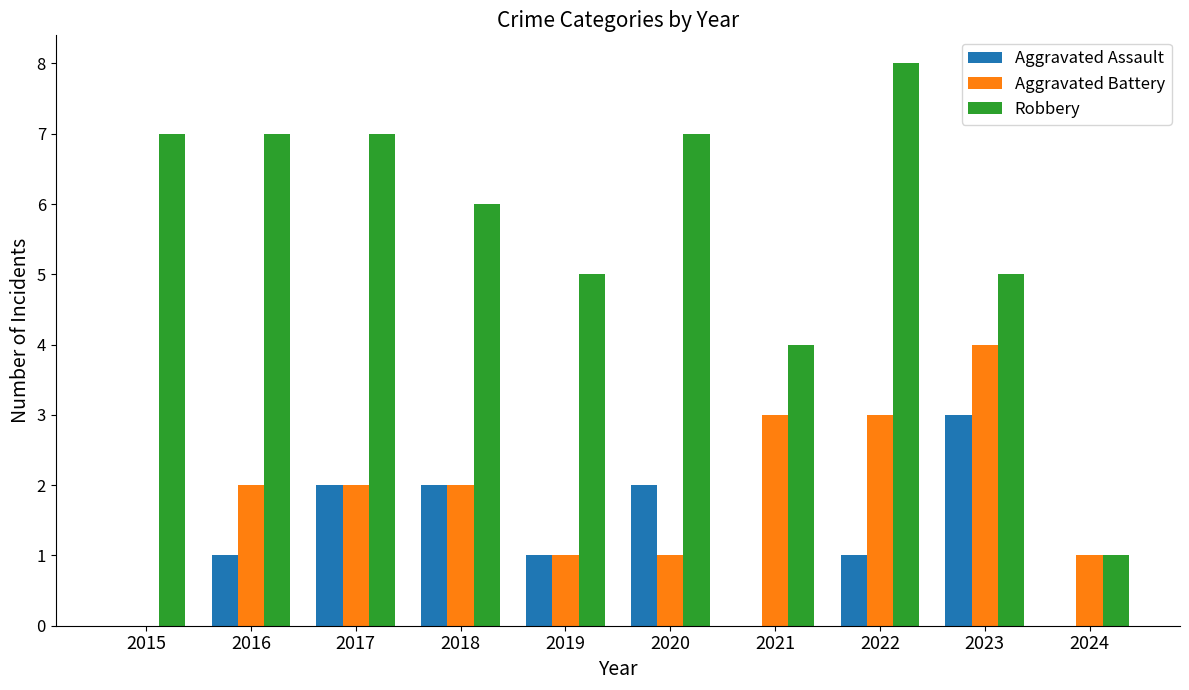

Which series changed the most between 2020 and 2023?

Aggravated Battery